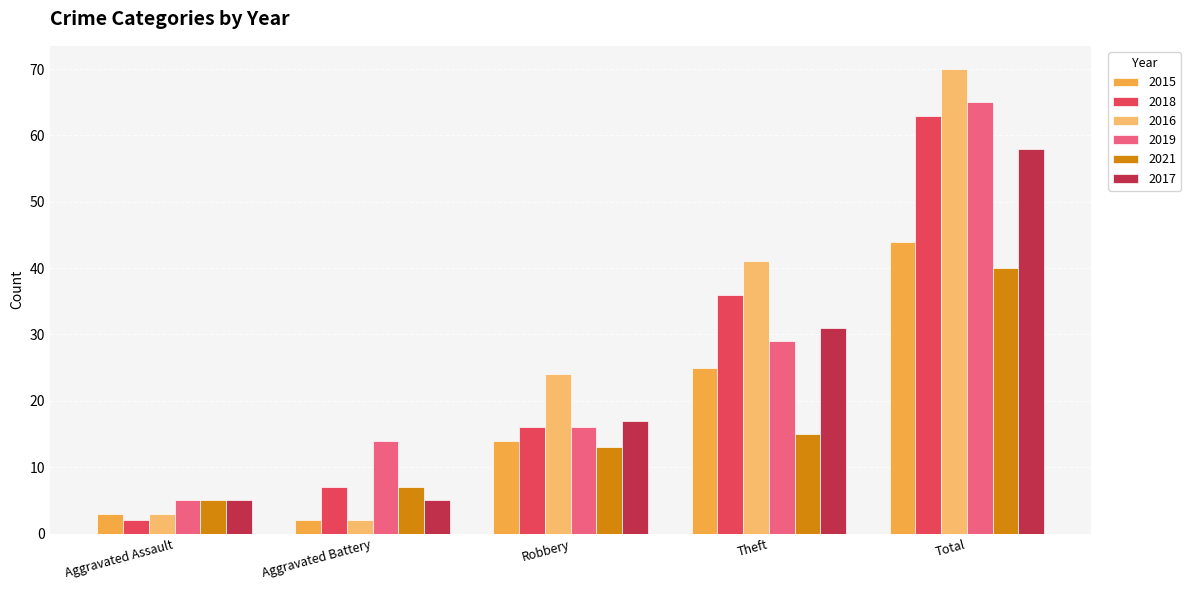

List the series in order of their peak value, lowest first.

2021, 2015, 2017, 2018, 2019, 2016